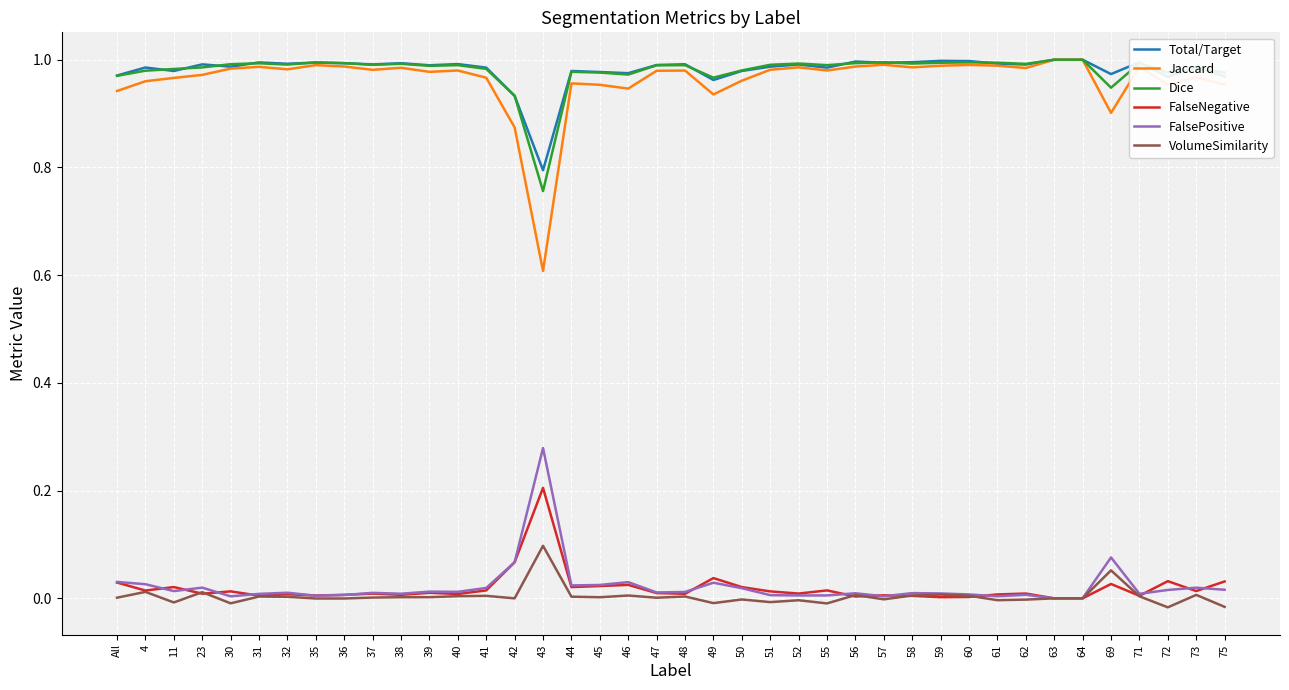

Does the chart have visible grid lines?

Yes